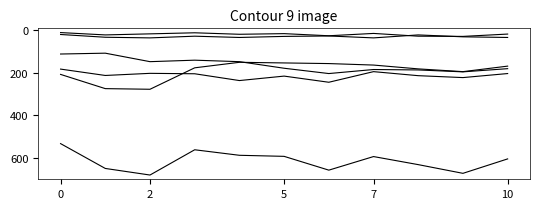

Is this an area chart (filled region under the line)?

No